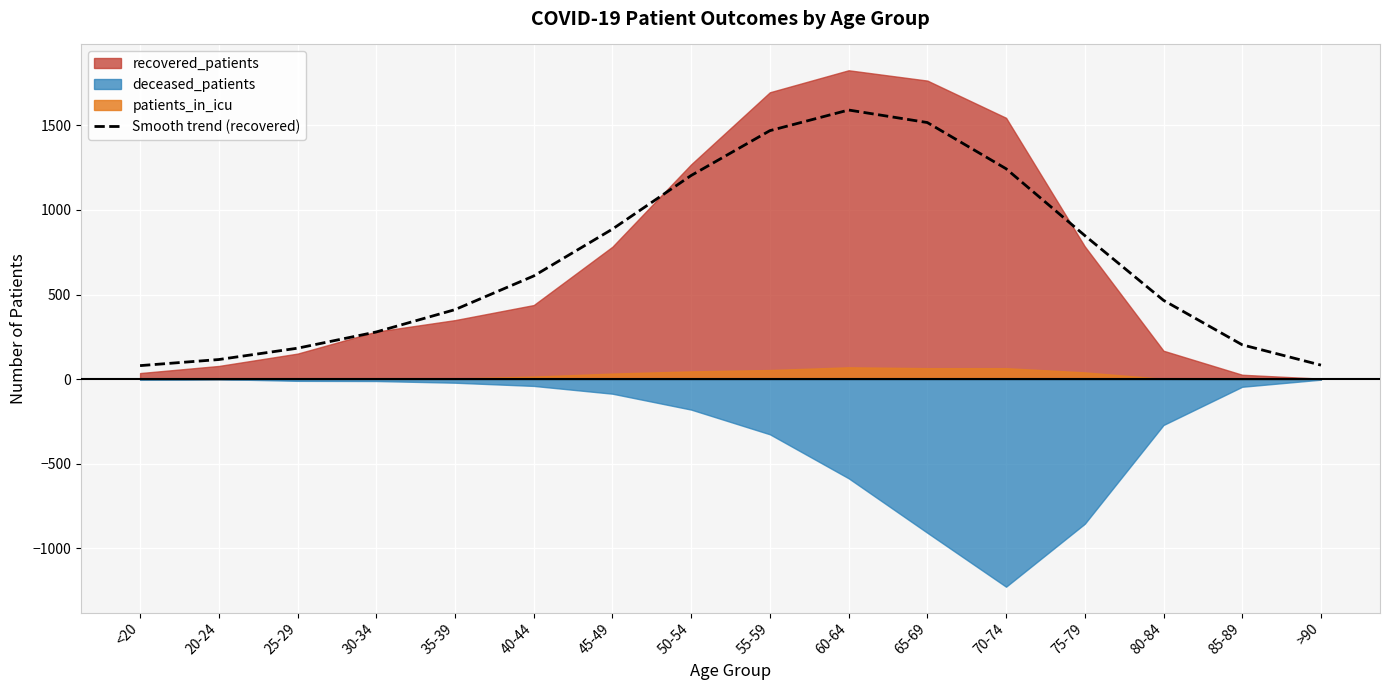

What is the sum of all patients_in_icu values?

408